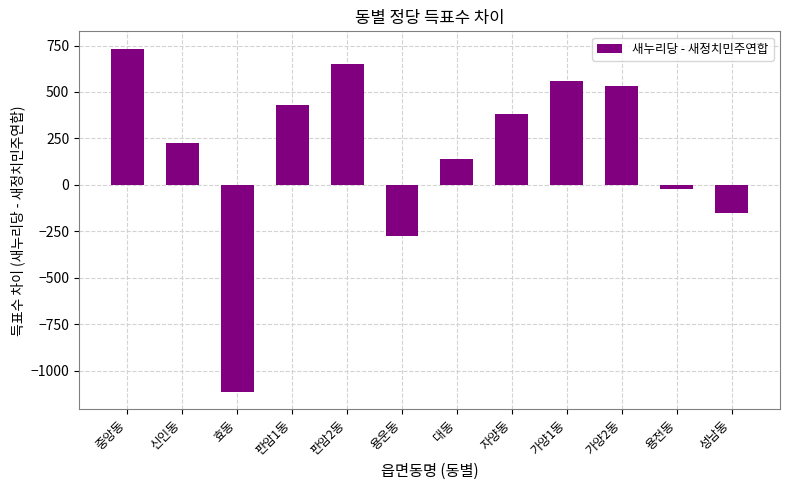

What position from the left is 신인동?

2